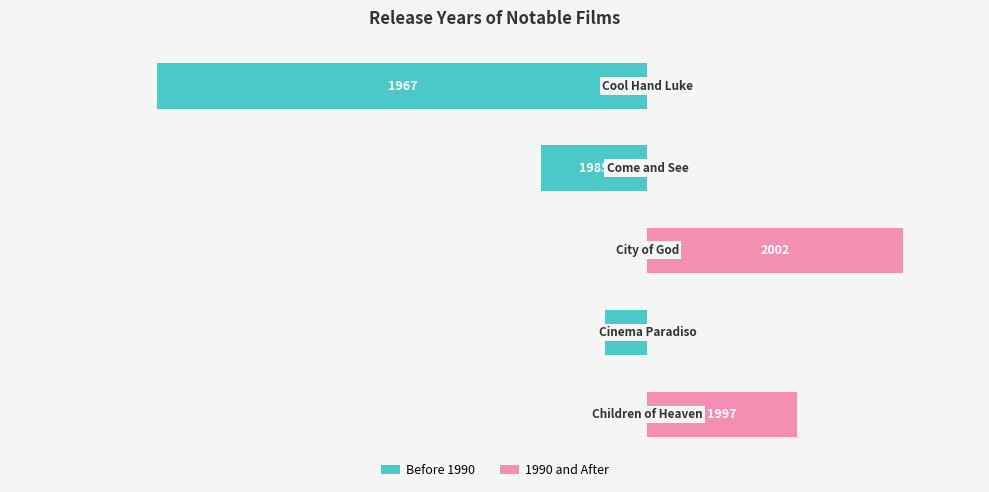

How many negative values does the Before 1990 series have?

3